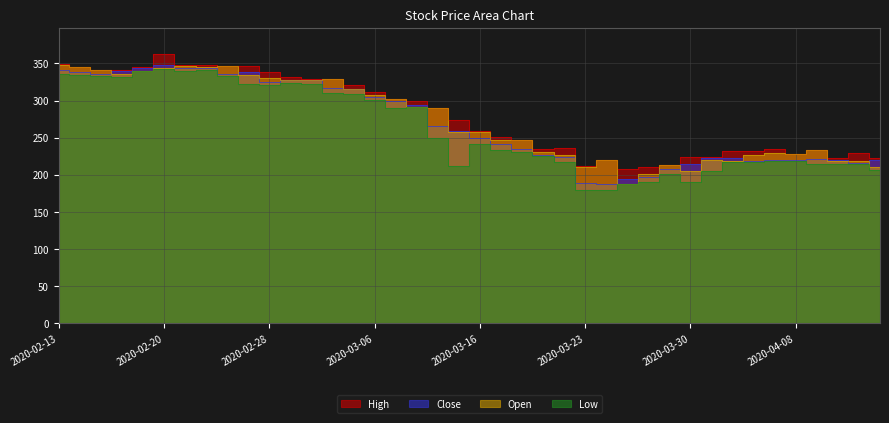

How many interior local valleys does the Low series have?

8